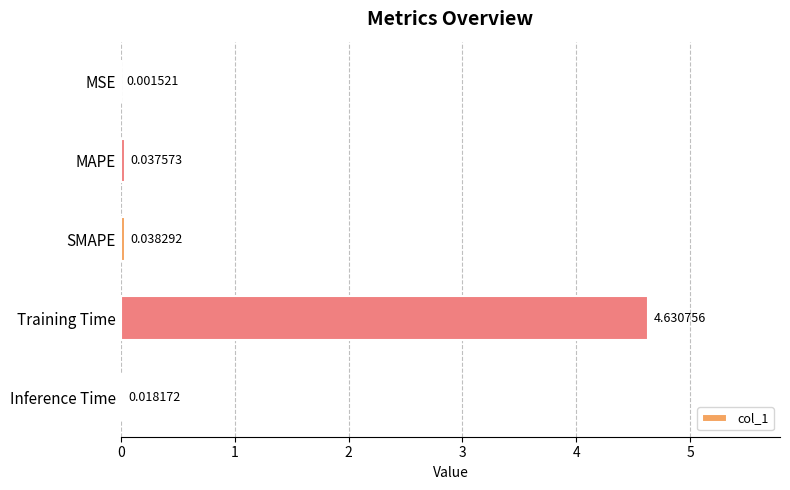

At which category does the chart reach its peak across all series?

Training Time